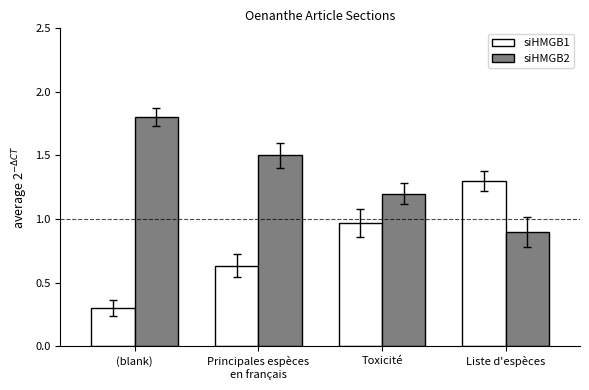

What is the label of the 2nd bar from the left?

Principales espèces
en français